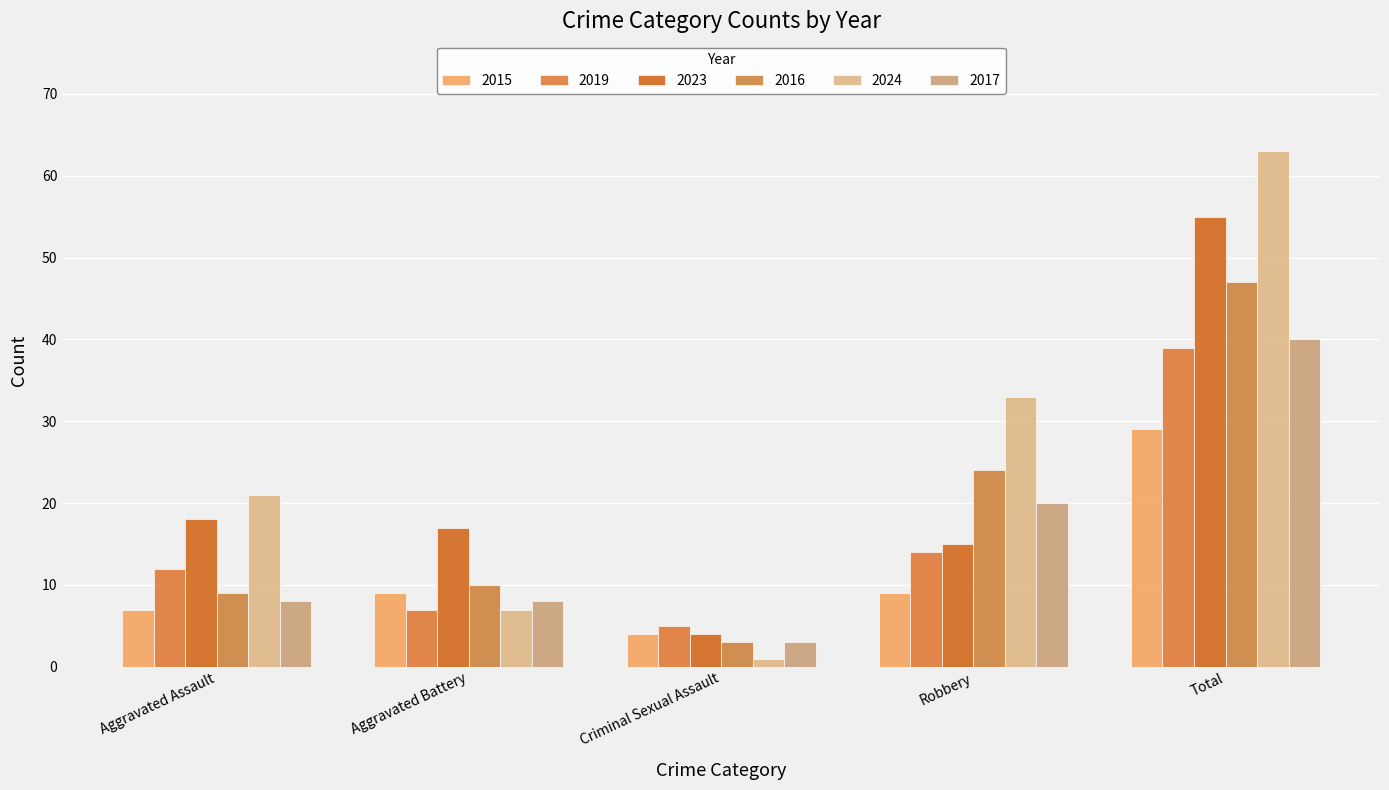

Reading left to right, extract all data points from this chart.

2015: 7	9	4	9	29
2019: 12	7	5	14	39
2023: 18	17	4	15	55
2016: 9	10	3	24	47
2024: 21	7	1	33	63
2017: 8	8	3	20	40